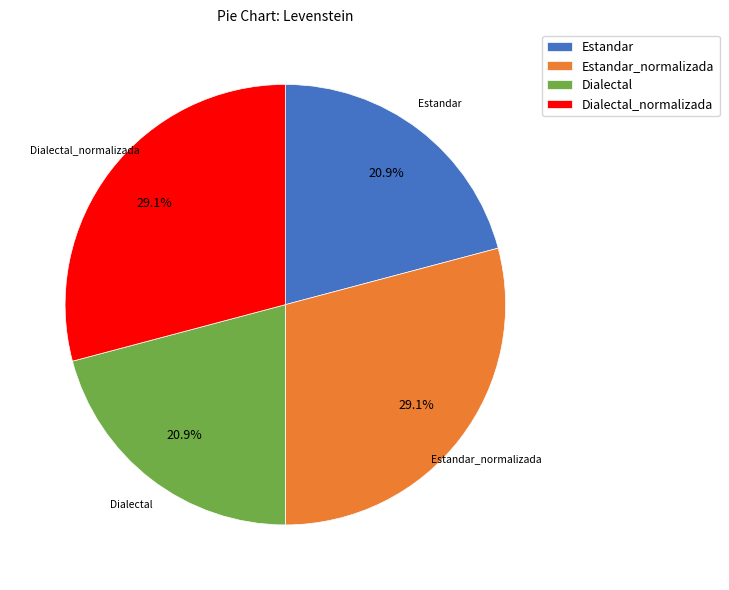

Combined, do Estandar and Dialectal account for over 50%?

No